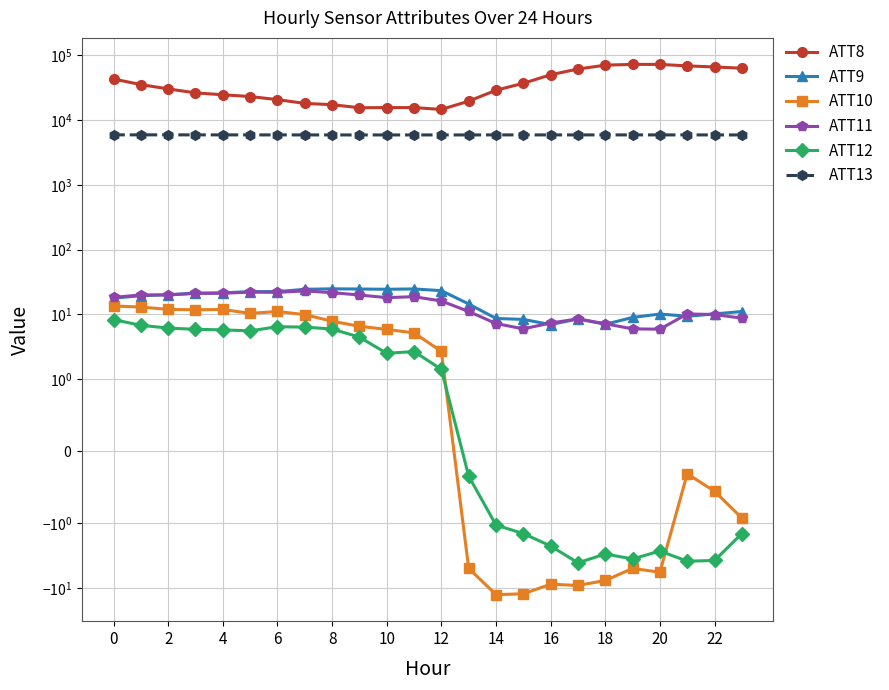

At 4, list the series in order from smallest to largest.

ATT12, ATT10, ATT11, ATT9, ATT13, ATT8